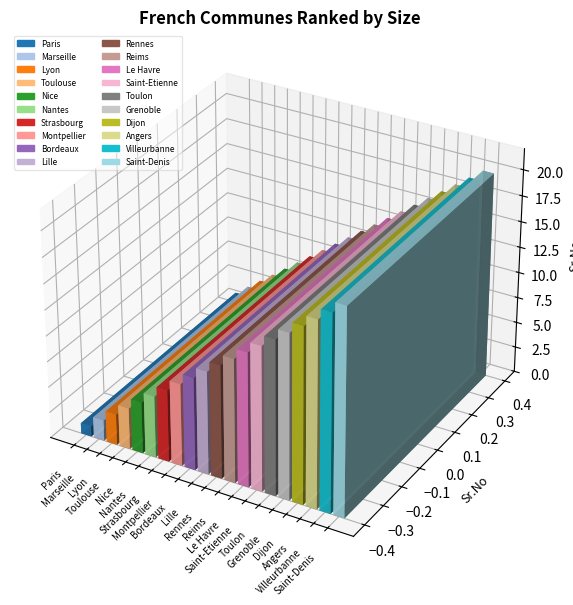

What is the value of the 16th bar from the left?

16